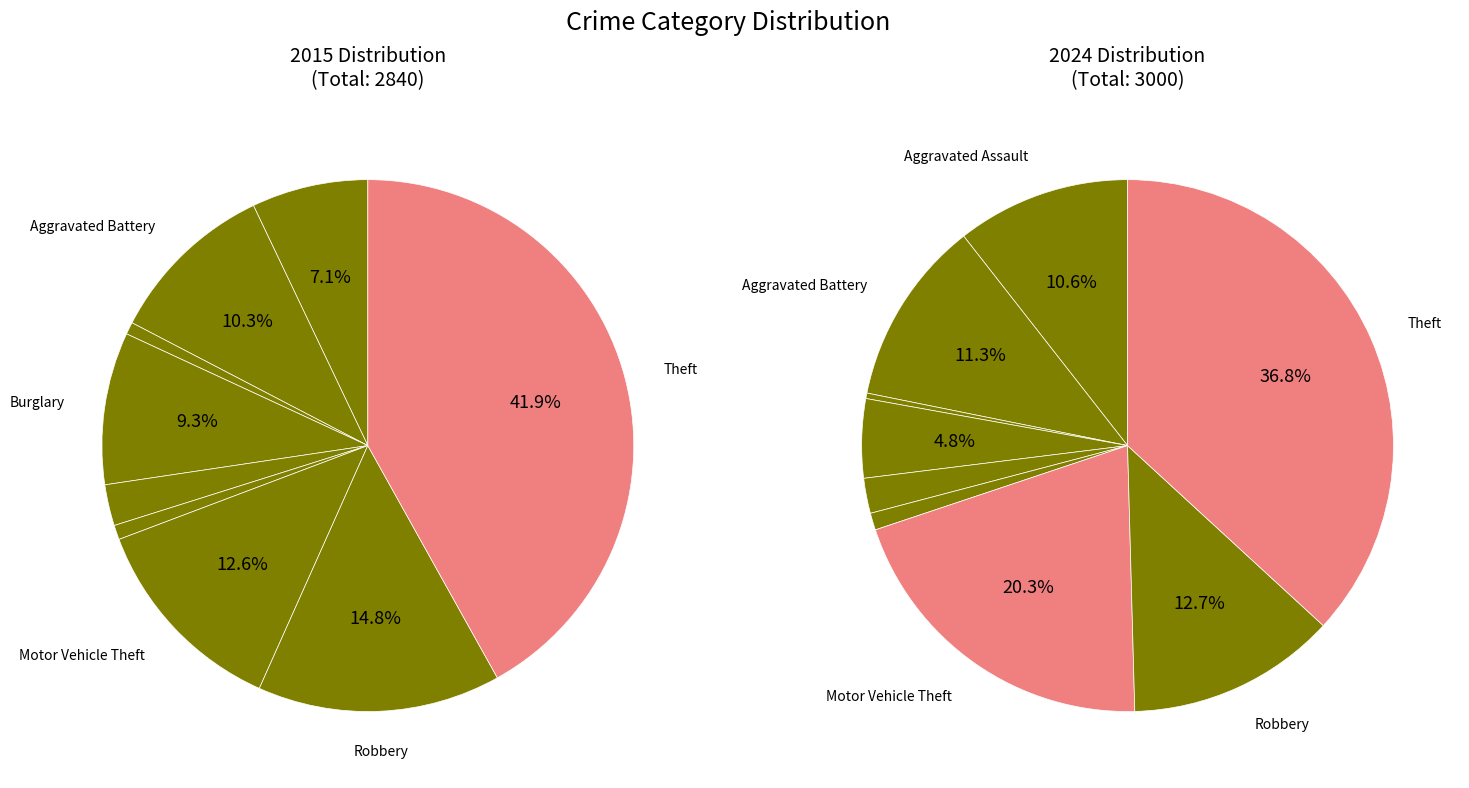

Is there any slice that represents more than half of the pie?

No